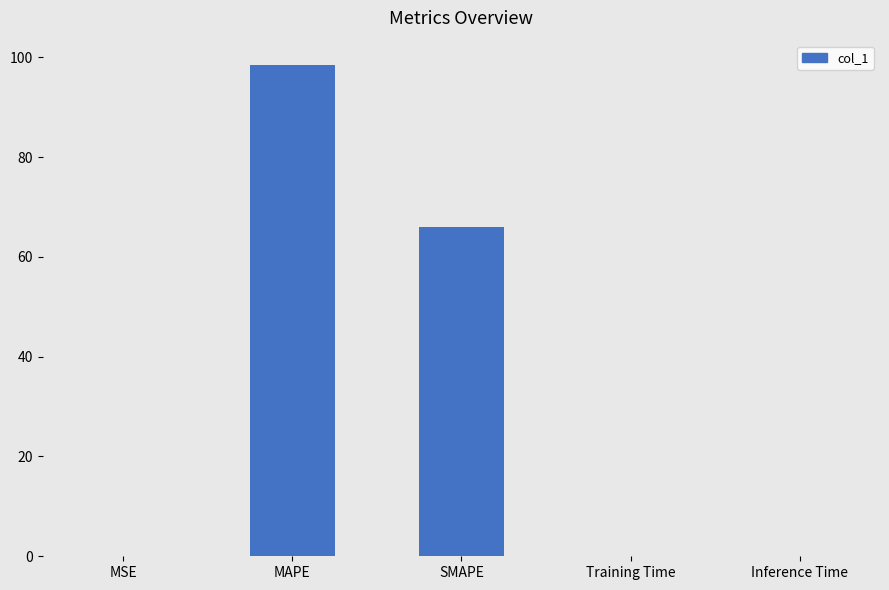

The chart shows a value of 98.4 at MAPE. True or false?

True